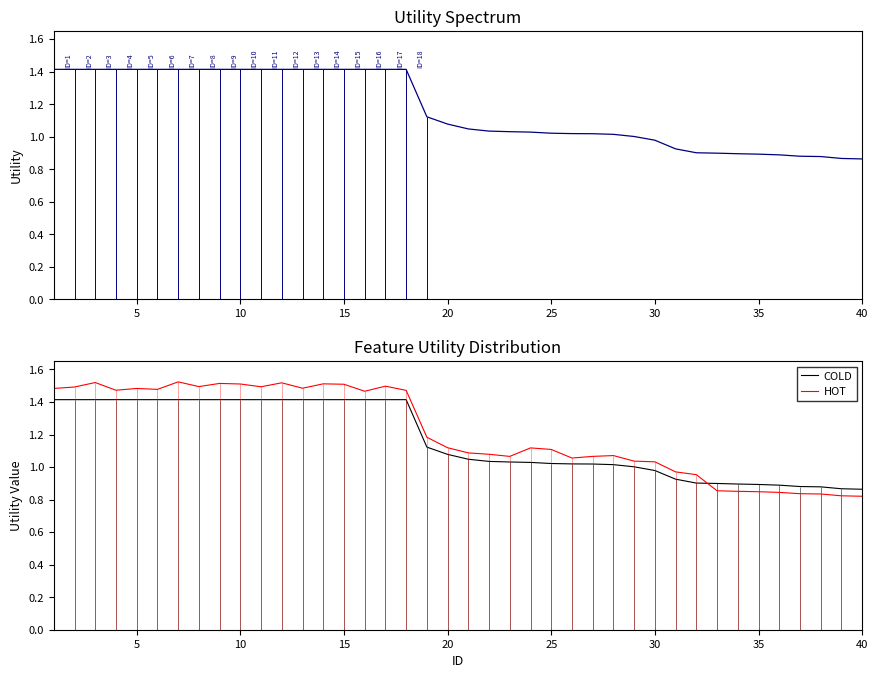

Rank the series by their maximum value, from lowest to highest.

Utility, COLD, HOT